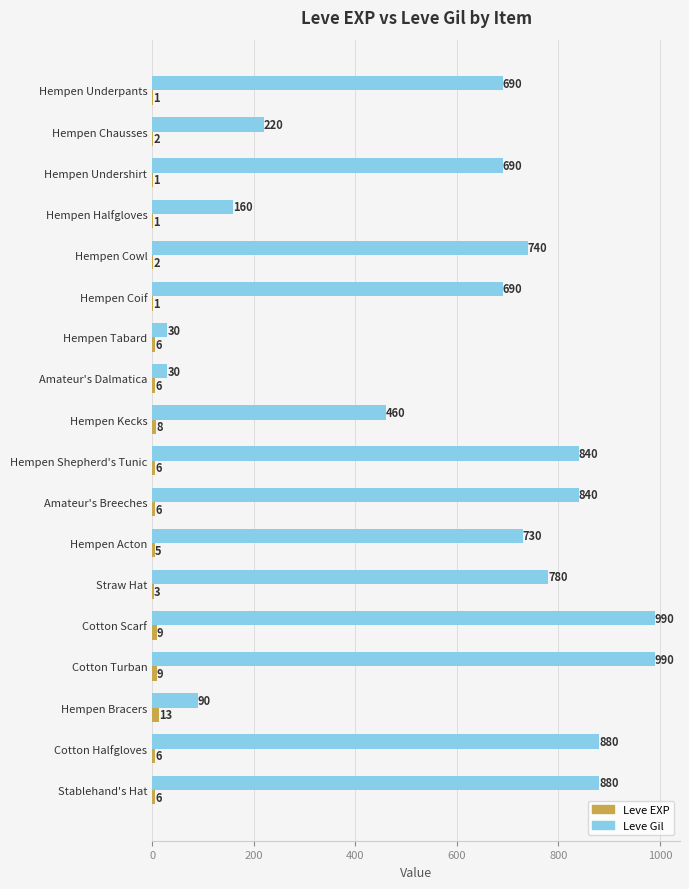

Which series has the largest total across all categories?

Leve Gil